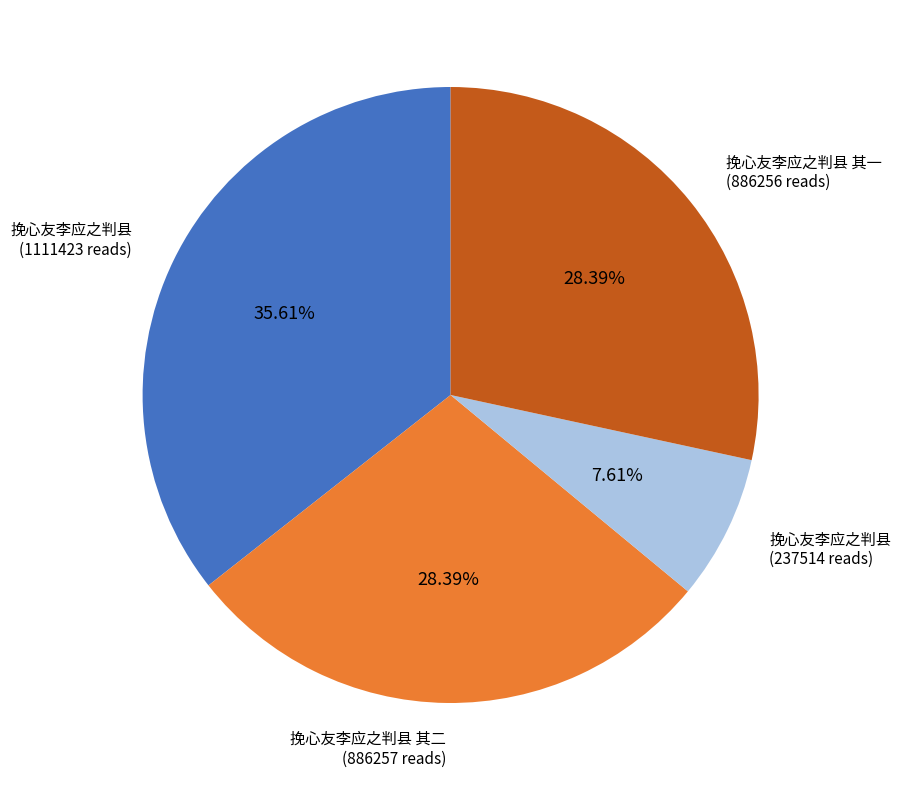

Is there a majority slice in this chart?

No